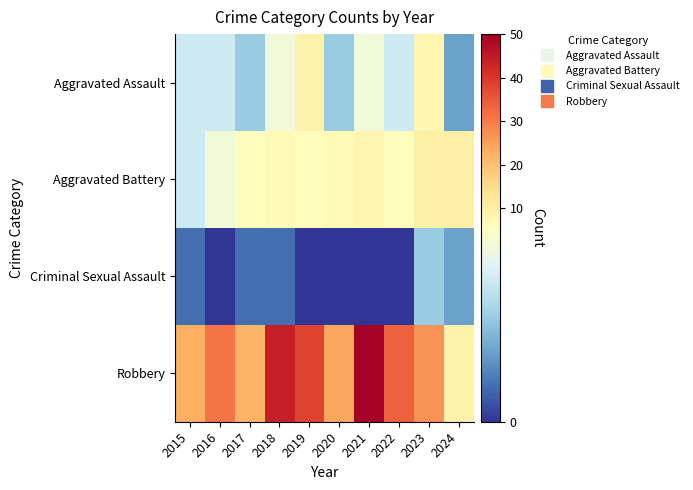

Which has a higher value, 2022 or 2017?

2022